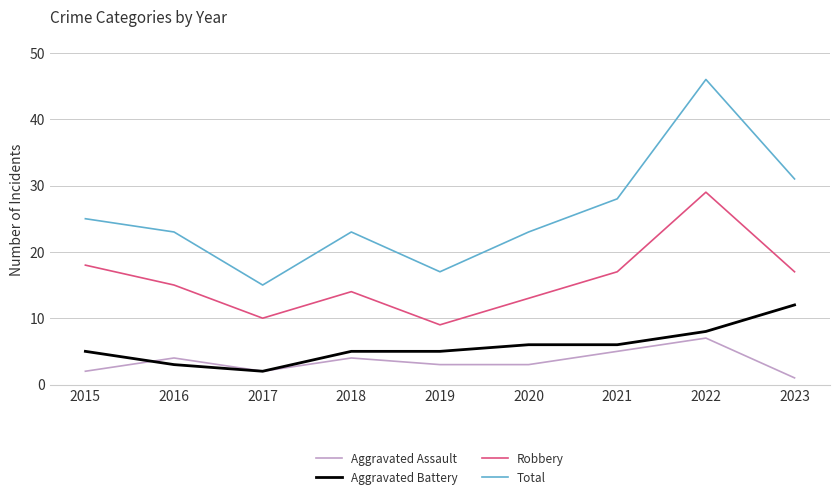

What is the minimum value for Robbery?

9